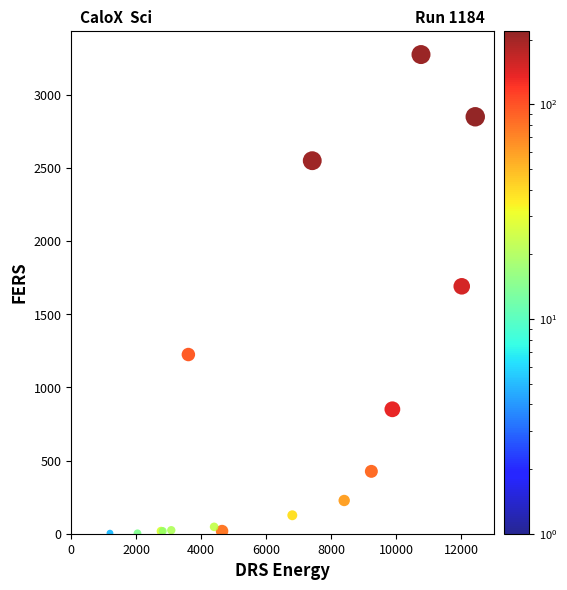

What Y value in the scatter plot is closest to 1638?

1690